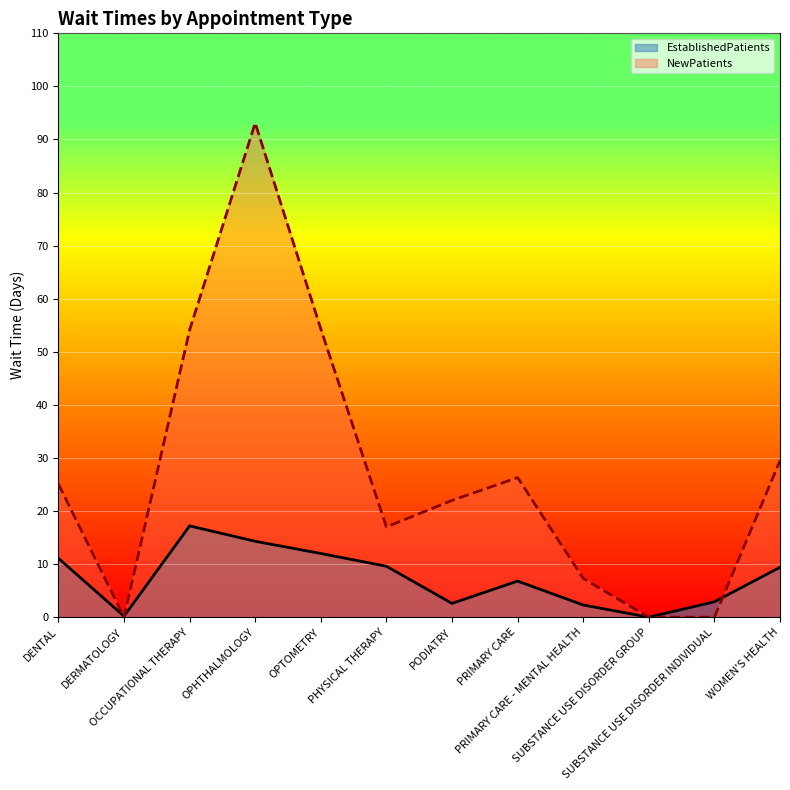

The EstablishedPatients line series shows 11.4 at SUBSTANCE USE DISORDER GROUP. True or false?

False